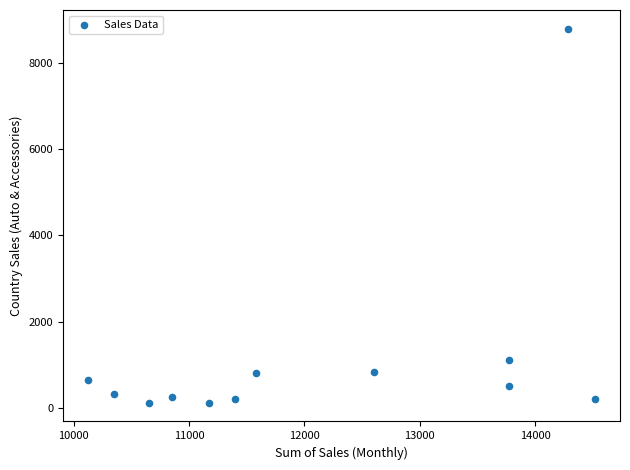

What Y value in the scatter plot is closest to 4457?

1118